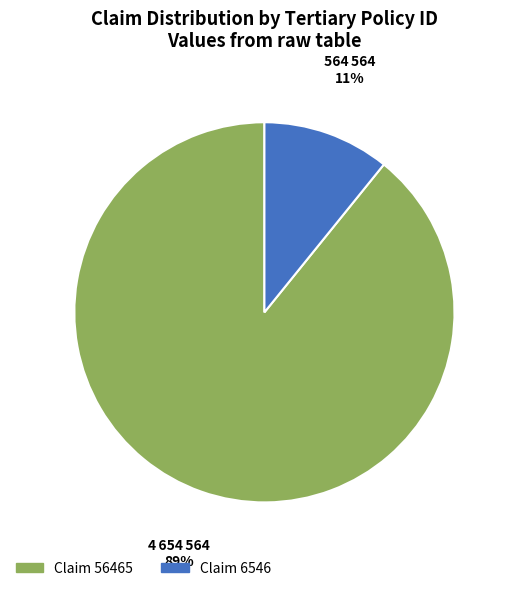

To the nearest percent, what is the average slice percentage?

50%